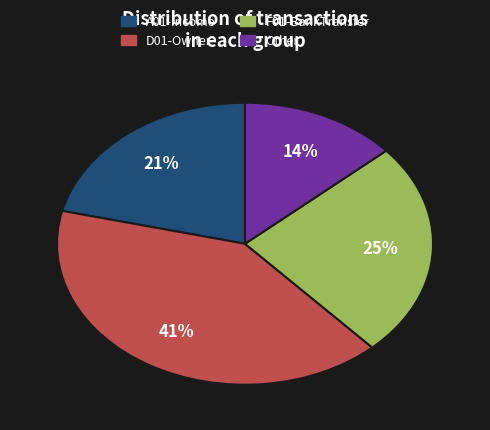

Does Other account for over 50% of the chart?

No